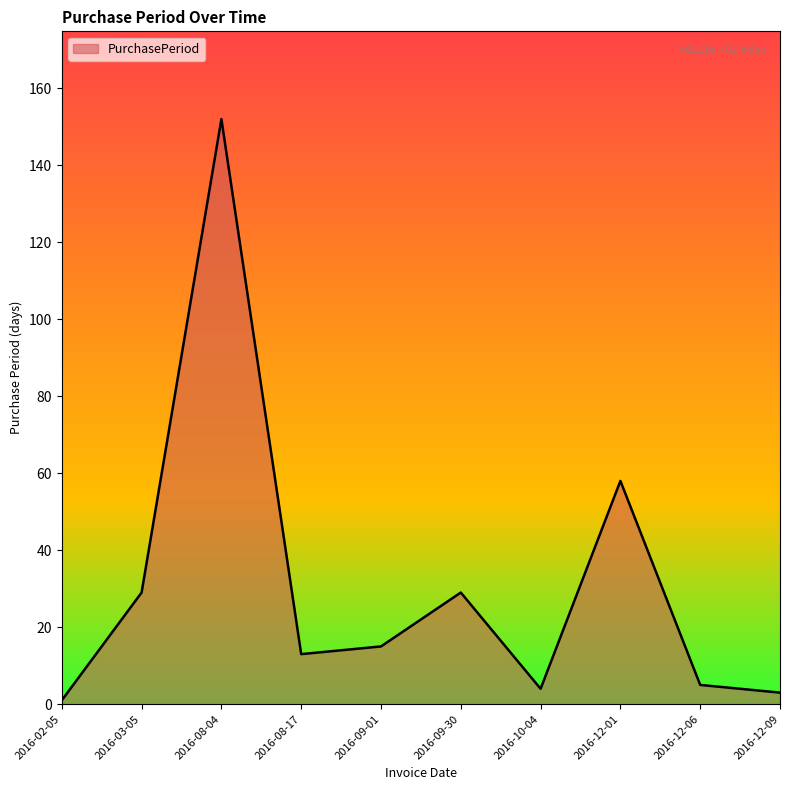

How many values are below 15?

5